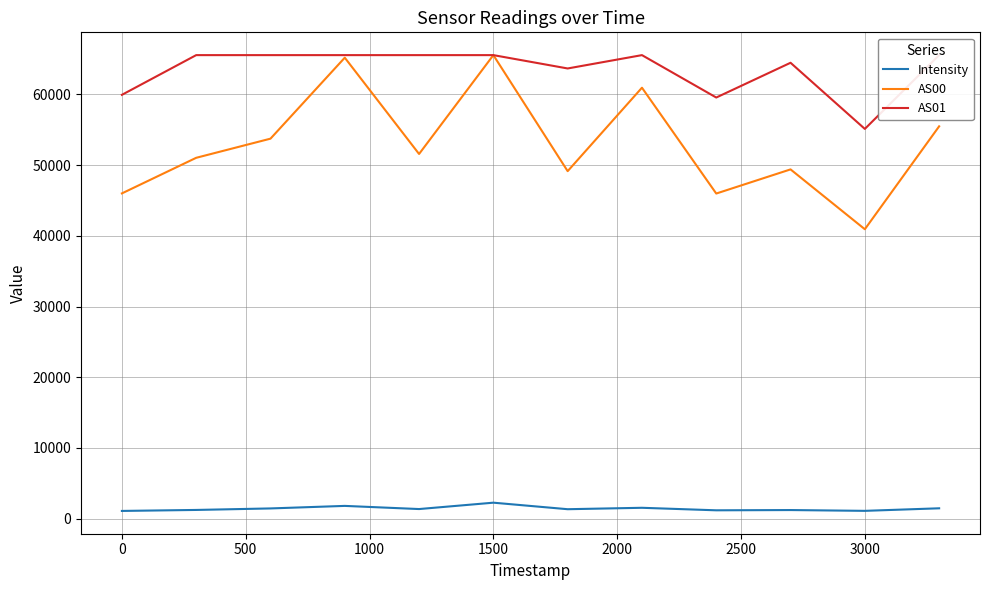

How many categories are shown in the chart?

12